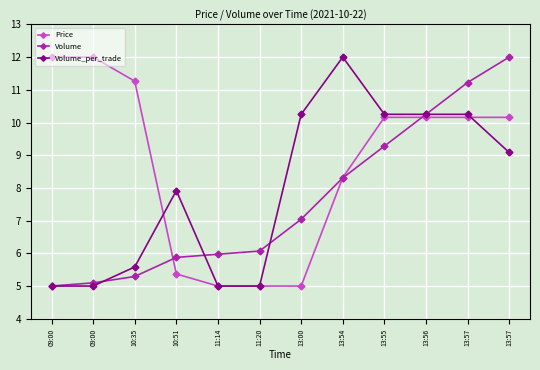

Reading right to left, what are all the values shown in this chart?

Price: 13:57=10.2	13:57=10.2	13:56=10.2	13:55=10.2	13:54=8.3	13:00=5.0	11:20=5.0	11:14=5.0	10:51=5.4	10:35=11.3	09:00=12.0	09:00=12.0
Volume: 13:57=12.0	13:57=11.2	13:56=10.2	13:55=9.3	13:54=8.3	13:00=7.0	11:20=6.1	11:14=6.0	10:51=5.9	10:35=5.3	09:00=5.1	09:00=5.0
Volume_per_trade: 13:57=9.1	13:57=10.2	13:56=10.2	13:55=10.2	13:54=12.0	13:00=10.2	11:20=5.0	11:14=5.0	10:51=7.9	10:35=5.6	09:00=5.0	09:00=5.0